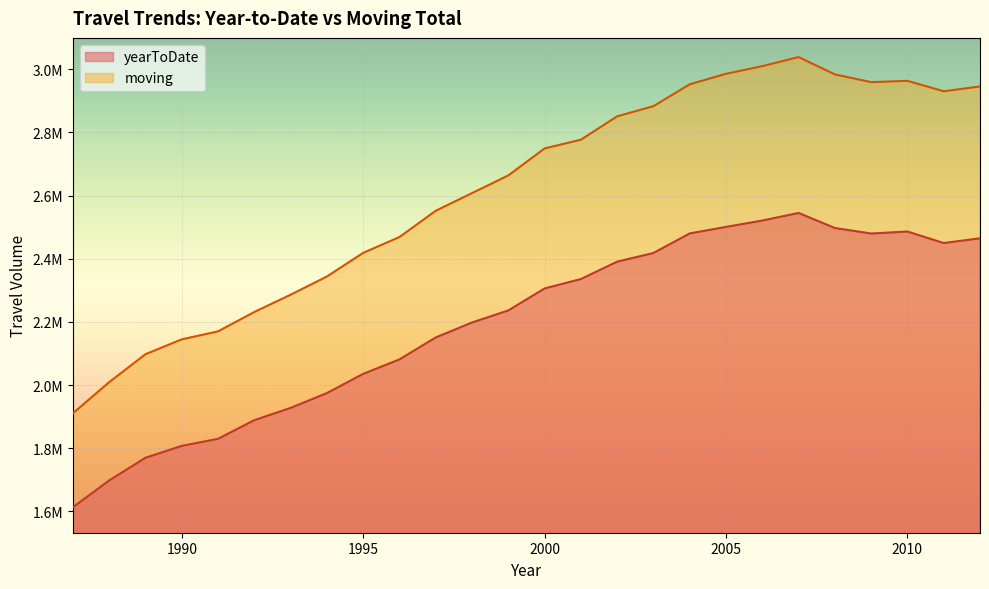

Where is the first local maximum for yearToDate?

2007